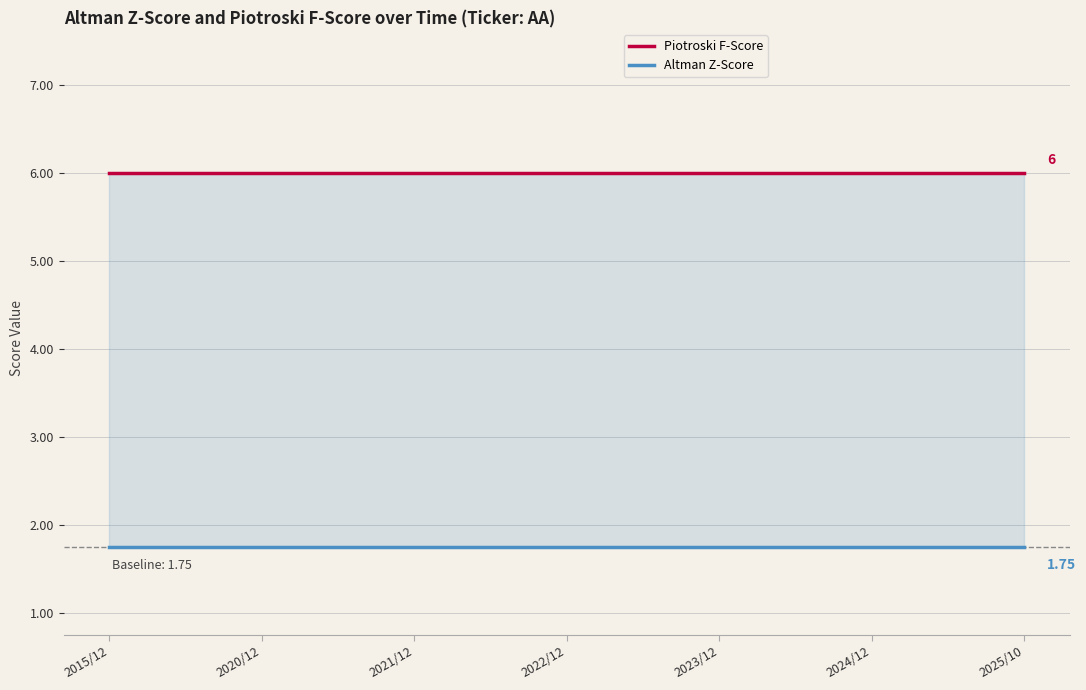

Which series has the largest range (max minus min)?

Piotroski F-Score